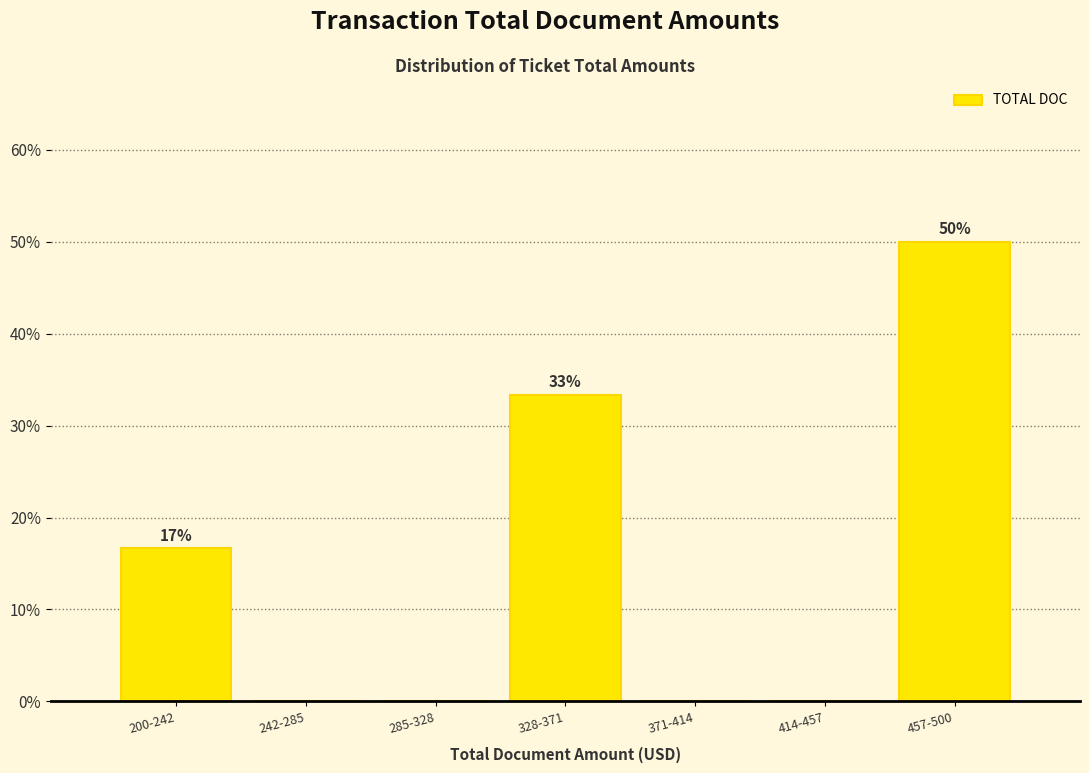

Reading right to left, what are all the values shown in this chart?

457-500=50.0	414-457=0.0	371-414=0.0	328-371=33.3	285-328=0.0	242-285=0.0	200-242=16.7